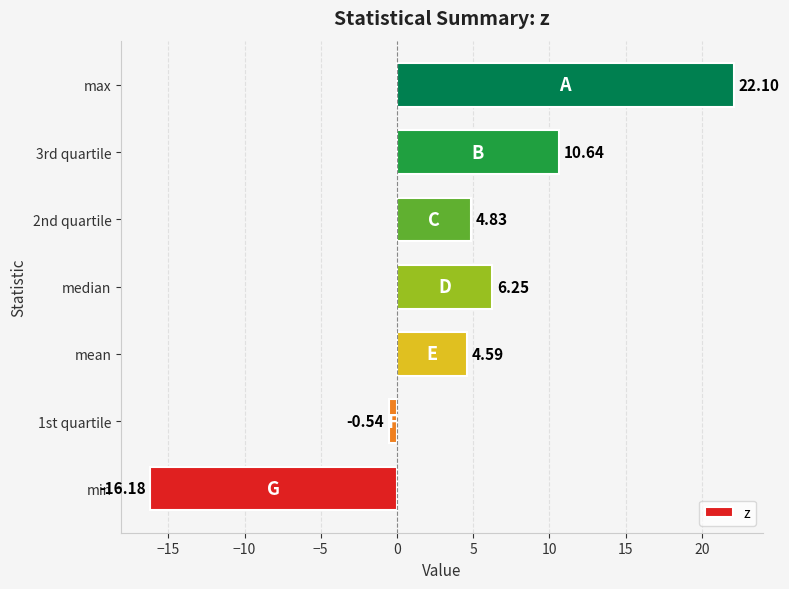

Between 2nd quartile and max, which is larger?

max